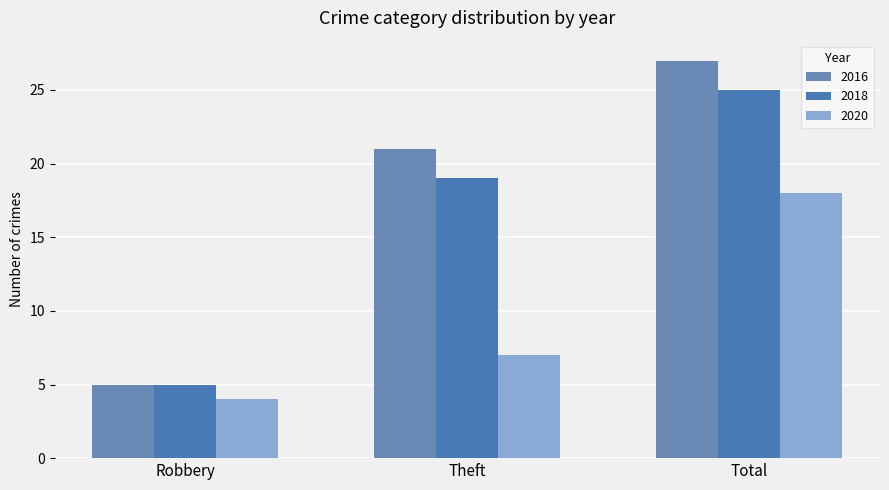

What is the total value across all series at Theft?

47